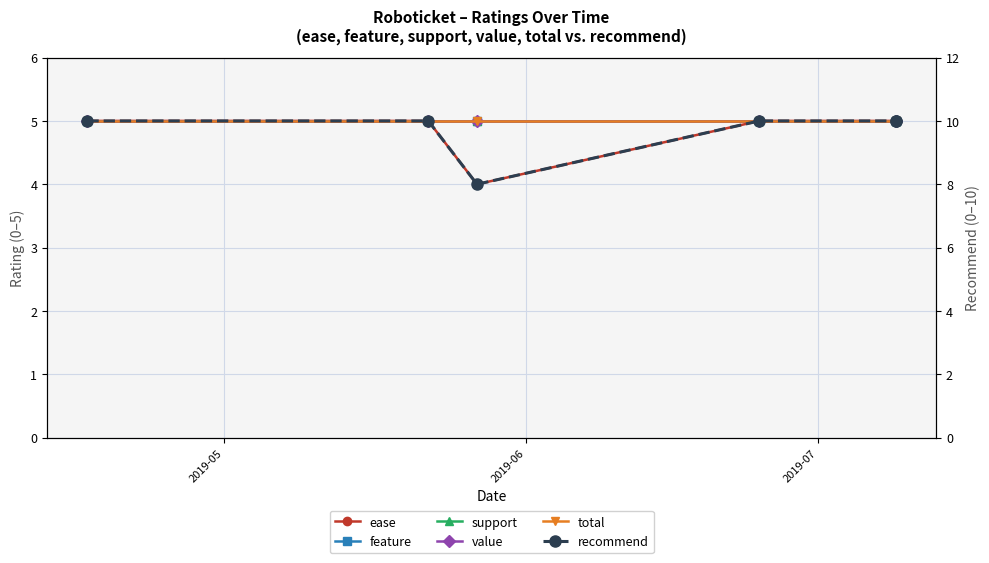

Count the number of data series in this chart.

6